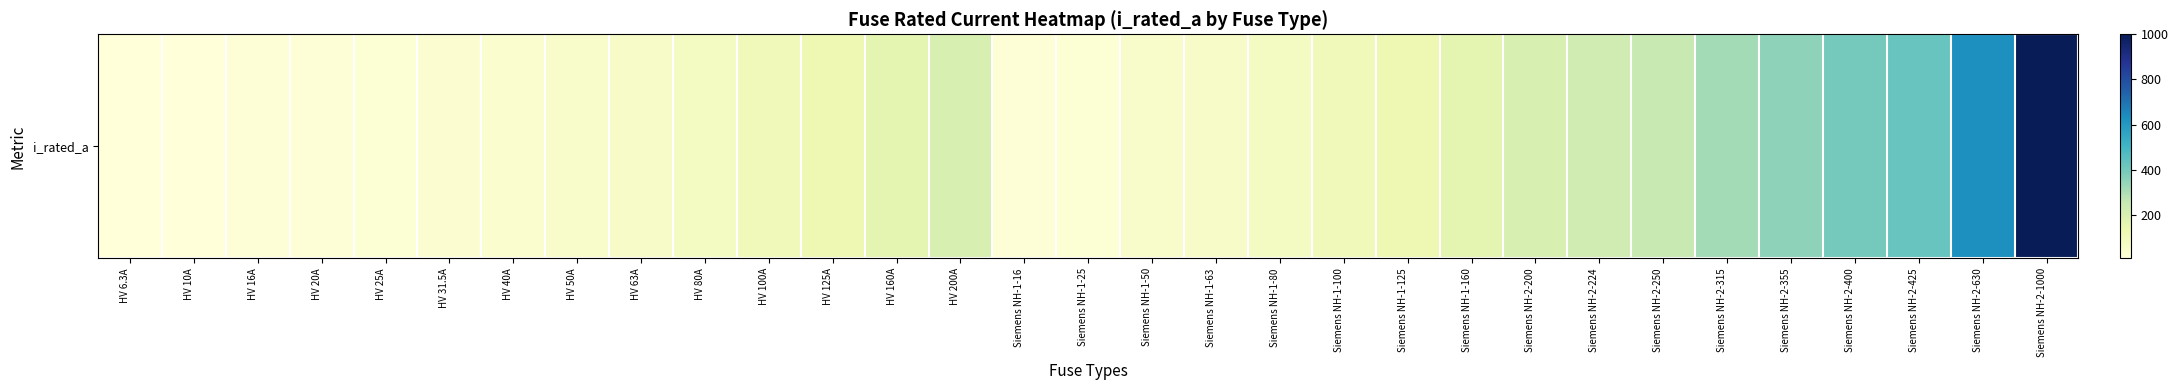

At which category does the chart reach its minimum across all series?

HV 6.3A